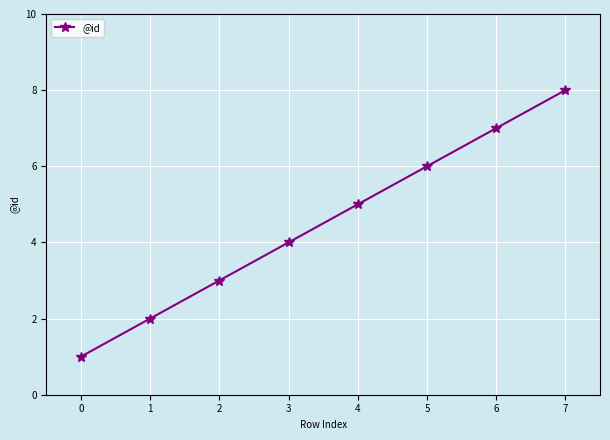

Does the chart display data point markers on the line(s)?

Yes